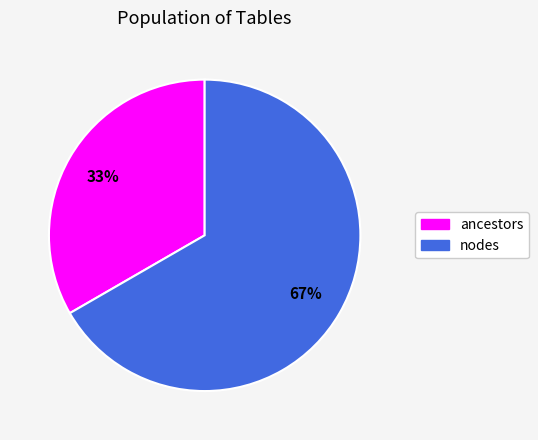

Is the sum of ancestors and nodes greater than half?

Yes